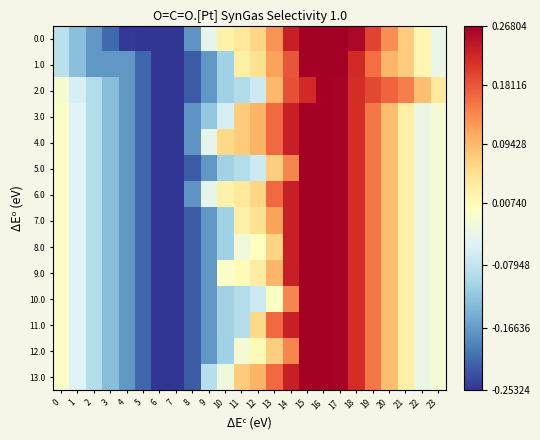

Reading left to right, what are all the values shown in this chart?

0.0: 0=-857.6	1=-1302.6	2=-1708.8	3=-2109.1	4=-2510.0	5=-2520.7	6=-2532.4	7=-2522.8	8=-1724.4	9=-404.1	10=225.8	11=379.9	12=632.7	13=1280.8	14=2309.2	15=2680.4	16=2680.4	17=2680.4	18=2596.4	19=1961.0	20=1337.5	21=741.2	22=154.8	23=-351.4
1.0: 0=-857.6	1=-1302.6	2=-1708.8	3=-1713.1	4=-1718.0	5=-2124.7	6=-2532.4	7=-2532.4	8=-2228.3	9=-1720.1	10=-1090.3	11=261.0	12=513.8	13=1161.8	14=1818.2	15=2680.4	16=2680.4	17=2680.4	18=2200.4	19=1600.7	20=977.2	21=741.2	22=154.8	23=-351.4
2.0: 0=-144.3	1=-589.3	2=-916.8	3=-1317.1	4=-1718.0	5=-2124.7	6=-2532.4	7=-2532.4	8=-2228.3	9=-1720.1	10=-1090.3	11=-936.1	12=-683.3	13=962.1	14=1848.1	15=2219.3	16=2680.4	17=2637.3	18=2157.4	19=1918.0	20=1690.4	21=1454.4	22=868.1	23=361.9
3.0: 0=-65.6	1=-510.6	2=-916.8	3=-1317.1	4=-1718.0	5=-2124.7	6=-2532.4	7=-2532.4	8=-1734.1	9=-1225.9	10=-596.0	11=752.1	12=1004.9	13=1652.9	14=2309.2	15=2680.4	16=2680.4	17=2637.3	18=2157.4	19=1522.0	20=898.4	21=266.4	22=-319.9	23=-192.8
4.0: 0=-65.6	1=-510.6	2=-916.8	3=-1317.1	4=-1718.0	5=-2124.7	6=-2532.4	7=-2522.8	8=-1724.4	9=-404.1	10=597.9	11=752.1	12=1004.9	13=1652.9	14=2309.2	15=2680.4	16=2680.4	17=2637.3	18=2157.4	19=1522.0	20=898.4	21=266.4	22=-319.9	23=-192.8
5.0: 0=-65.6	1=-510.6	2=-916.8	3=-1317.1	4=-1718.0	5=-2124.7	6=-2532.4	7=-2522.8	8=-2218.7	9=-1710.4	10=-1080.6	11=-926.4	12=-673.7	13=731.8	14=1388.1	15=2680.4	16=2680.4	17=2637.3	18=2157.4	19=1522.0	20=898.4	21=266.4	22=-319.9	23=-192.8
6.0: 0=-65.6	1=-510.6	2=-916.8	3=-1317.1	4=-1718.0	5=-2124.7	6=-2532.4	7=-2522.8	8=-1724.4	9=-404.1	10=225.8	11=379.9	12=632.7	13=1652.9	14=2309.2	15=2680.4	16=2680.4	17=2637.3	18=2157.4	19=1522.0	20=898.4	21=266.4	22=-319.9	23=-192.8
7.0: 0=-65.6	1=-510.6	2=-916.8	3=-1317.1	4=-1718.0	5=-2124.7	6=-2532.4	7=-2532.4	8=-2228.3	9=-1720.1	10=-1090.3	11=261.0	12=513.8	13=1161.8	14=2309.2	15=2680.4	16=2680.4	17=2637.3	18=2157.4	19=1522.0	20=898.4	21=266.4	22=-319.9	23=-192.8
8.0: 0=-65.6	1=-510.6	2=-916.8	3=-1317.1	4=-1718.0	5=-2124.7	6=-2532.4	7=-2532.4	8=-2228.3	9=-1720.1	10=-1090.3	11=-237.1	12=15.7	13=663.7	14=2309.2	15=2680.4	16=2680.4	17=2637.3	18=2157.4	19=1522.0	20=898.4	21=266.4	22=-319.9	23=-192.8
9.0: 0=-65.6	1=-510.6	2=-916.8	3=-1317.1	4=-1718.0	5=-2124.7	6=-2532.4	7=-2532.4	8=-2228.3	9=-1720.1	10=-74.7	11=79.5	12=332.2	13=980.3	14=2309.2	15=2680.4	16=2680.4	17=2637.3	18=2157.4	19=1522.0	20=898.4	21=266.4	22=-319.9	23=-192.8
10.0: 0=-65.6	1=-510.6	2=-916.8	3=-1317.1	4=-1718.0	5=-2124.7	6=-2532.4	7=-2522.8	8=-2218.7	9=-1710.4	10=-1080.6	11=-926.4	12=-673.7	13=-25.6	14=1388.1	15=2680.4	16=2680.4	17=2637.3	18=2157.4	19=1522.0	20=898.4	21=266.4	22=-319.9	23=-192.8
11.0: 0=-65.6	1=-510.6	2=-916.8	3=-1317.1	4=-1718.0	5=-2124.7	6=-2532.4	7=-2522.8	8=-2218.7	9=-1710.4	10=-1080.6	11=-926.4	12=600.7	13=1652.9	14=2309.2	15=2680.4	16=2680.4	17=2637.3	18=2157.4	19=1522.0	20=898.4	21=266.4	22=-319.9	23=-192.8
12.0: 0=-65.6	1=-510.6	2=-916.8	3=-1317.1	4=-1718.0	5=-2124.7	6=-2532.4	7=-2532.4	8=-2228.3	9=-1720.1	10=-1090.3	11=-169.0	12=83.8	13=731.8	14=1388.1	15=2680.4	16=2680.4	17=2637.3	18=2157.4	19=1522.0	20=898.4	21=266.4	22=-319.9	23=-192.8
13.0: 0=-65.6	1=-510.6	2=-916.8	3=-1317.1	4=-1718.0	5=-2124.7	6=-2532.4	7=-2522.8	8=-2218.7	9=-898.3	10=-268.4	11=752.1	12=1004.9	13=1652.9	14=2309.2	15=2680.4	16=2680.4	17=2637.3	18=2157.4	19=1522.0	20=898.4	21=266.4	22=-319.9	23=-192.8